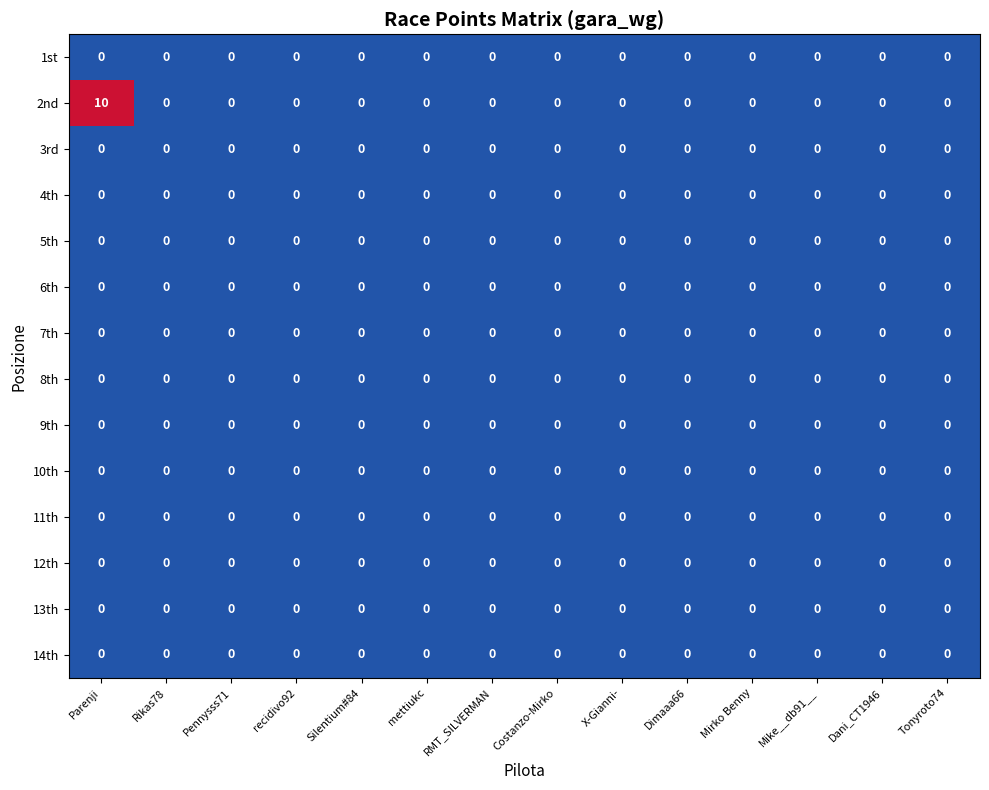

Is it true that 7th equals 0 at Rikas78?

True